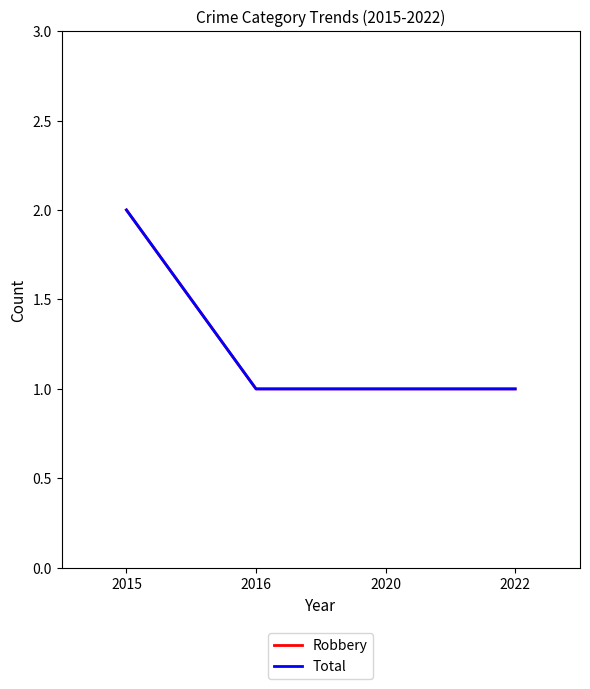

Is this an area chart (filled region under the line)?

No